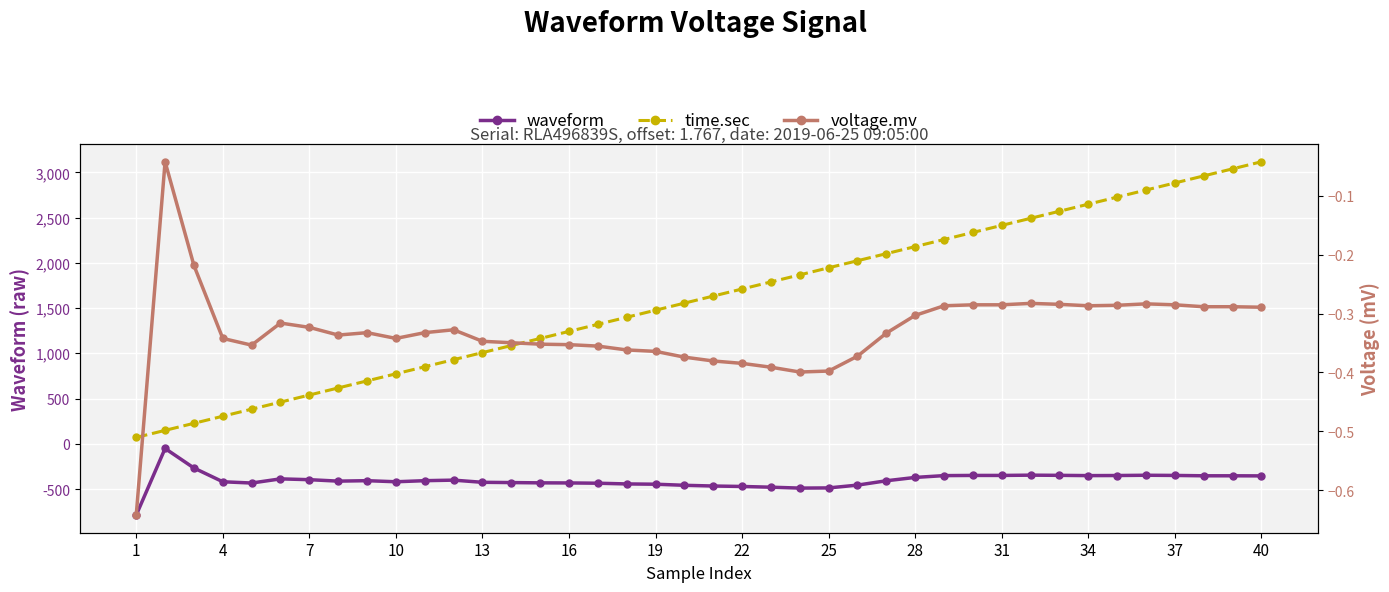

How many data points in waveform are less than -408?

20